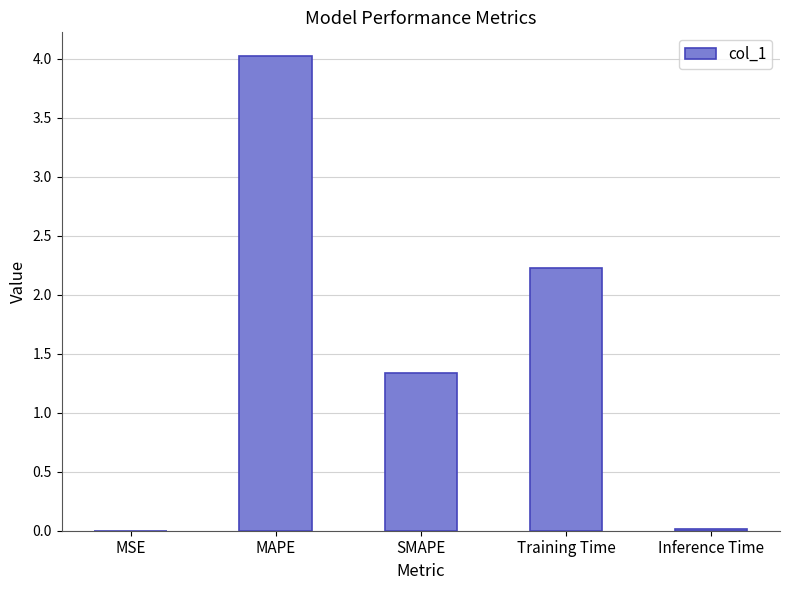

The chart shows a value of 2.2 at SMAPE. True or false?

False